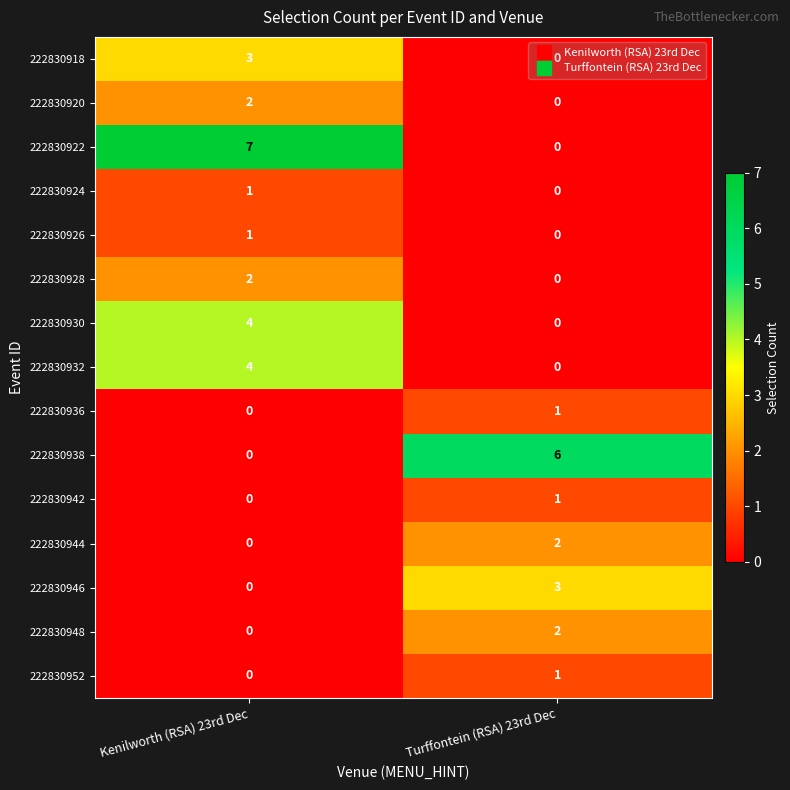

How many data points does each series have?

2